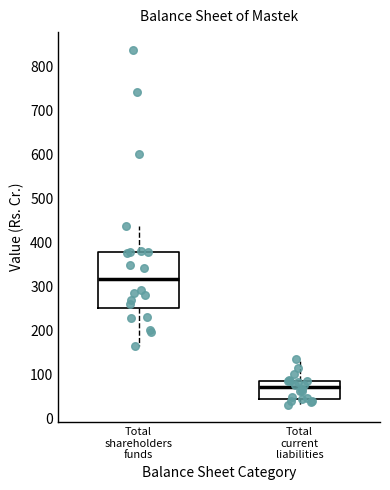

Reading left to right, read every box against the y-axis: the position of its median line, the range the box covers, and the ends of its whiskers. The values are not printed on the chart, so give them approximately, as read against the axis.

Total shareholders funds: median 320, box 250 to 380, whiskers 160 to 440
Total current liabilities: median 70, box 50 to 90, whiskers 30 to 140